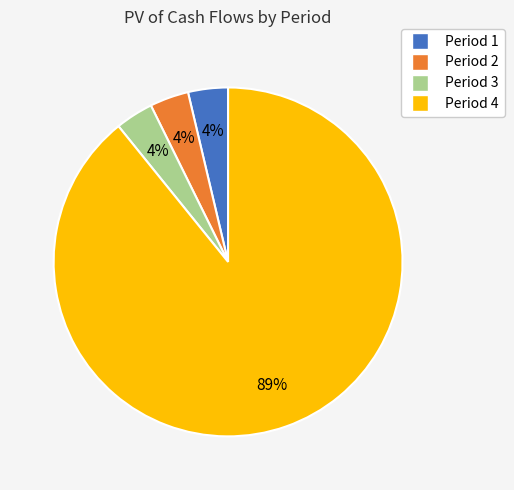

Which slice is the largest?

Period 4